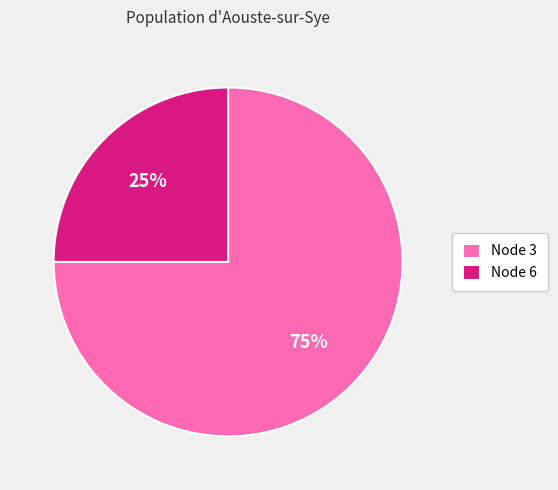

The Node 3 slice represents 75% of the pie. True or false?

True